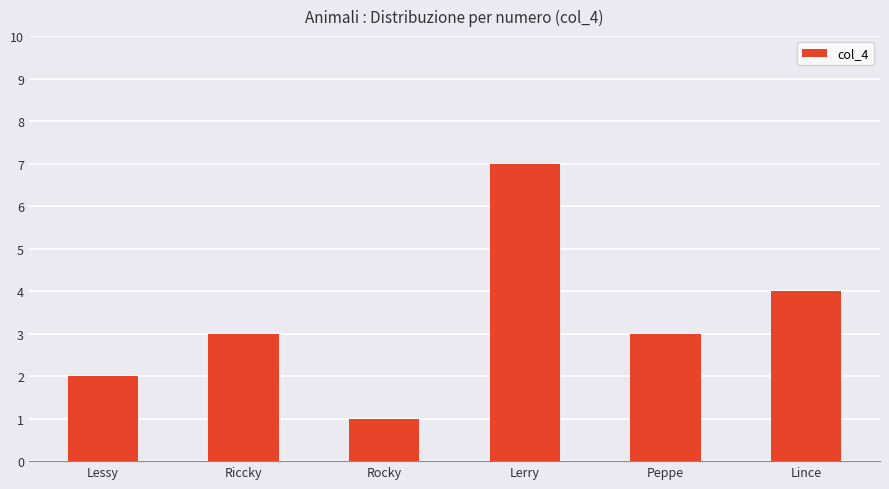

The chart shows a value of 3 at Peppe. True or false?

True